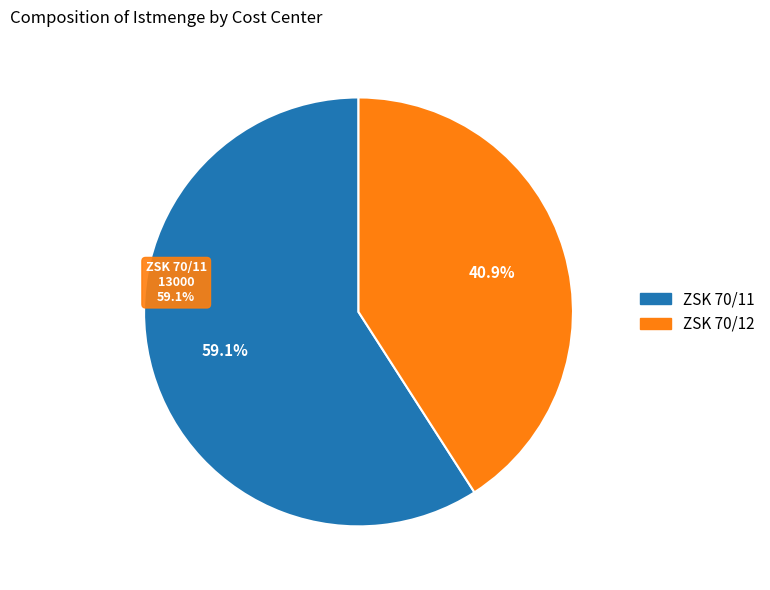

What is the ratio of the value at ZSK 70/12 to the value at ZSK 70/11?

0.7